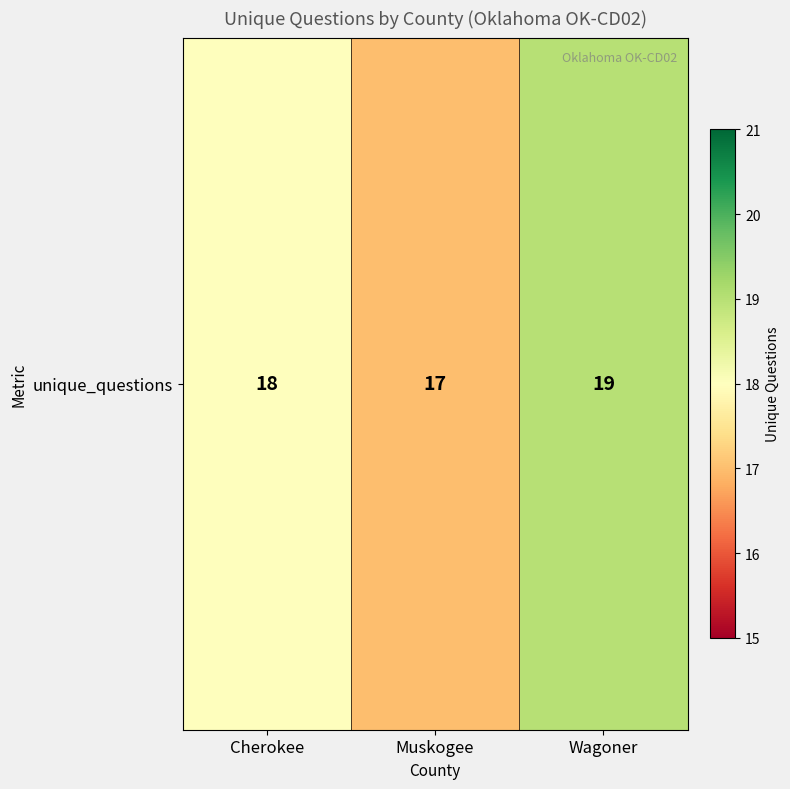

Which category has the lowest value across all series?

Muskogee